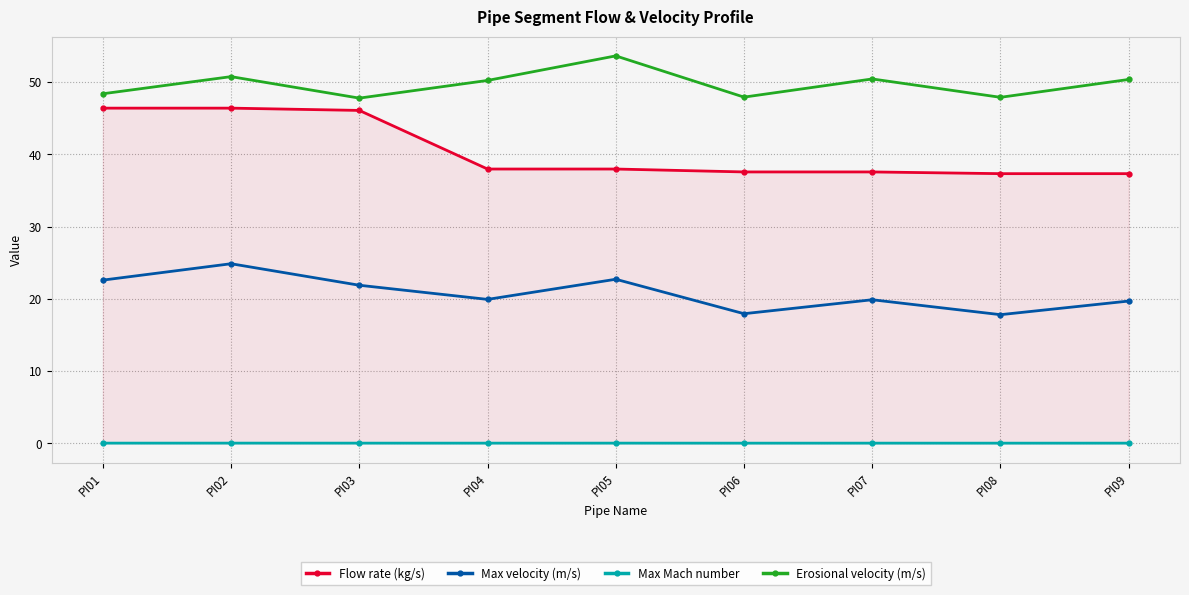

The Max velocity (m/s) series shows 6.2 at PI09. True or false?

False